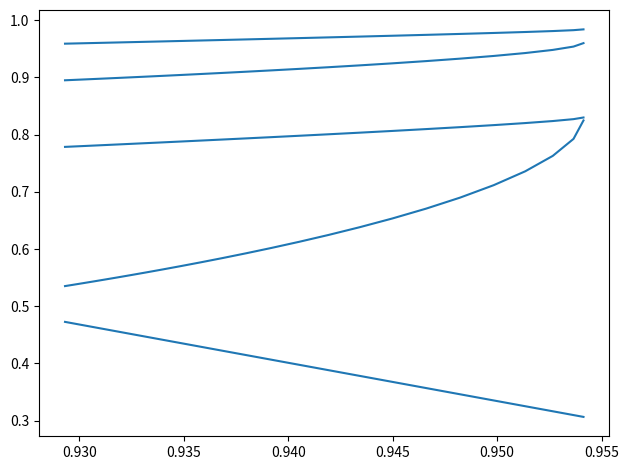

The r2_sup series shows 1.5 at 0.945. True or false?

False